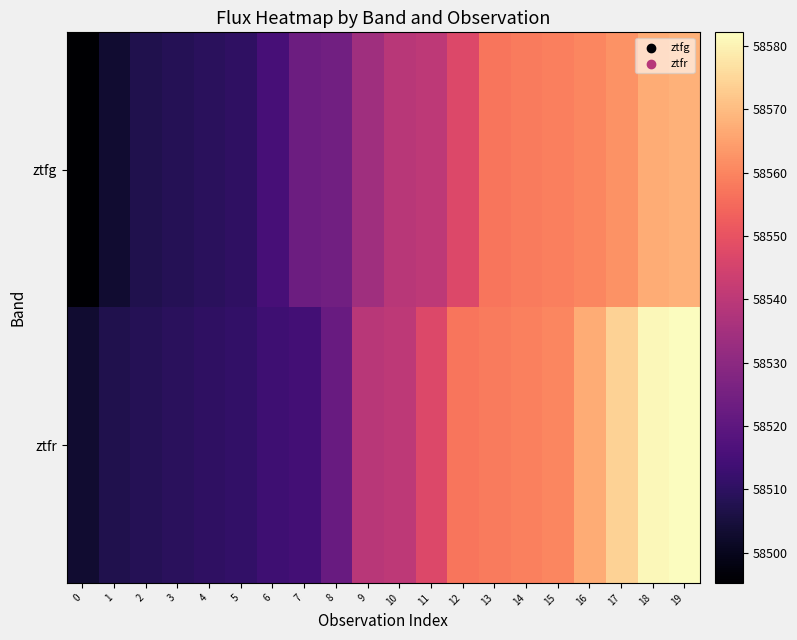

At how many categories does at least one series exceed 58572?

3